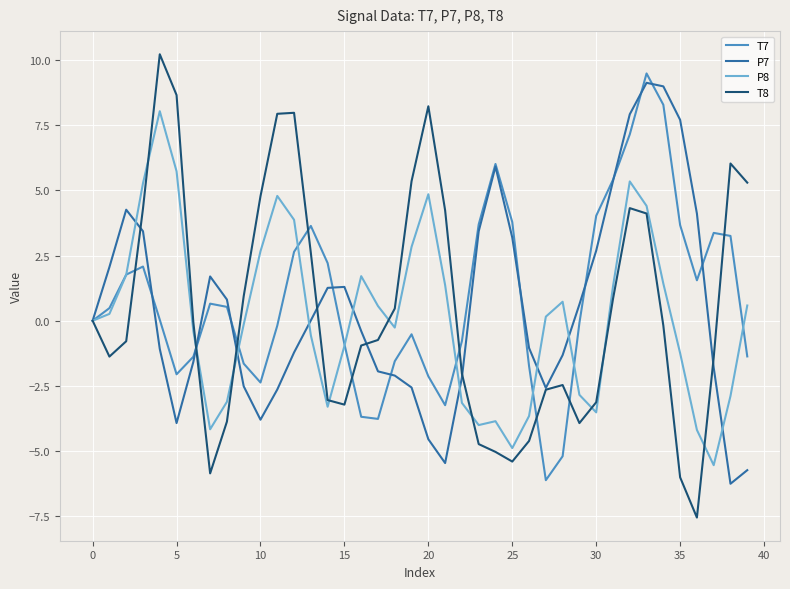

True or false: T7 has more than 1 points higher than both neighbors.

True